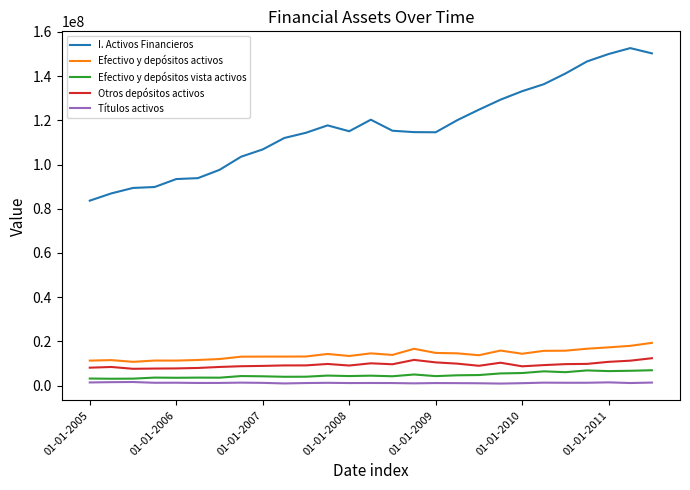

What is the maximum value shown in the chart?

152680430